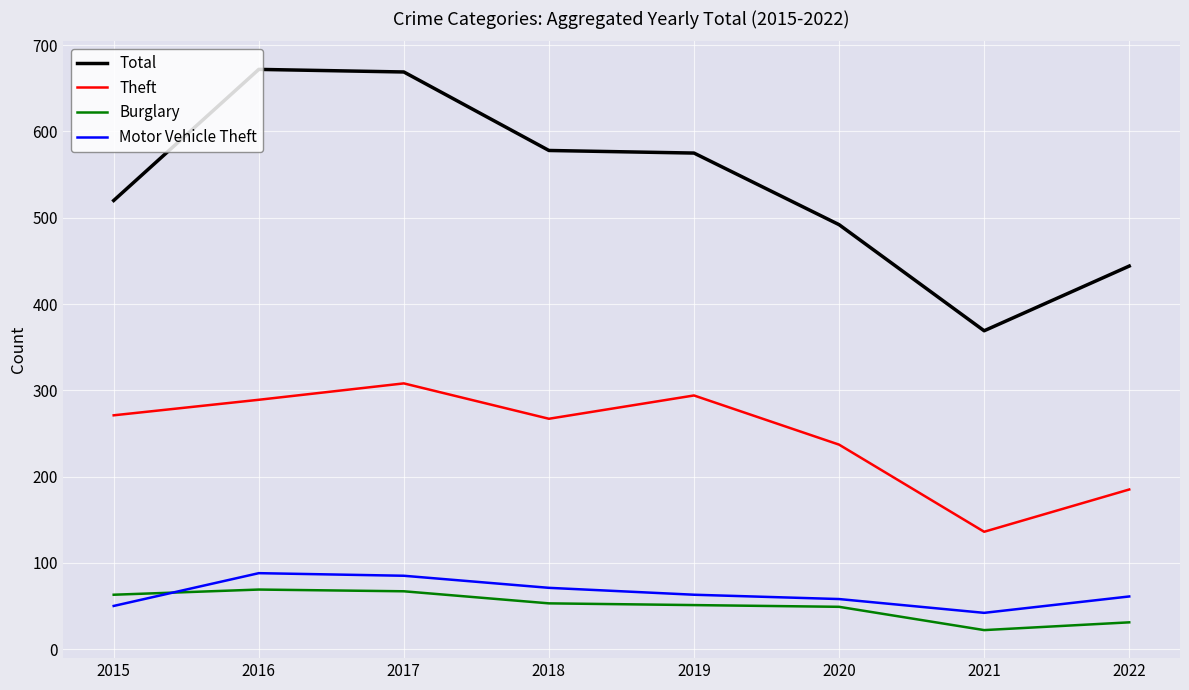

True or false: Theft has more than 2 interior local peaks.

False